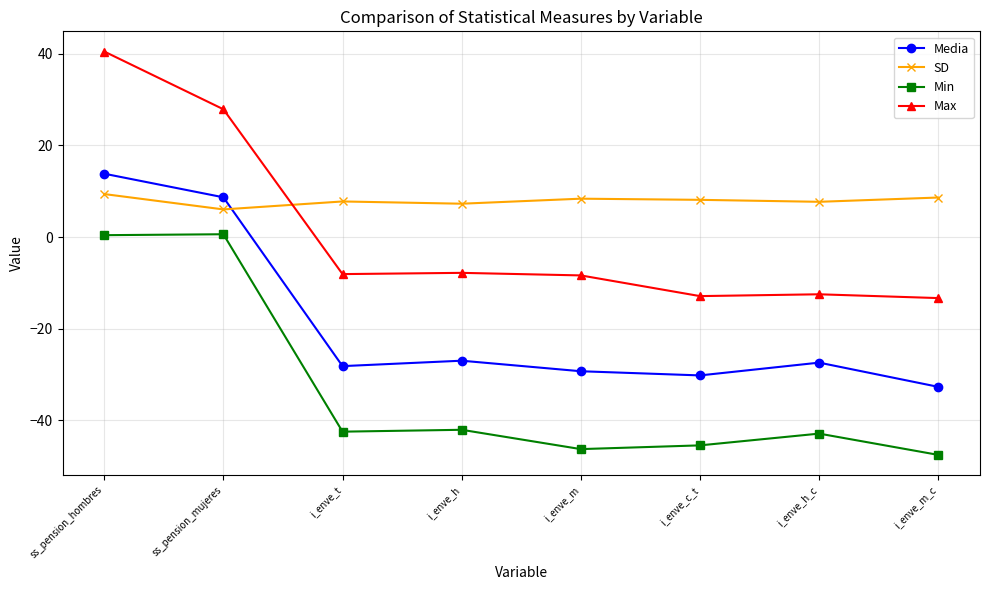

What is the label of the 2nd point from the right?

i_enve_h_c